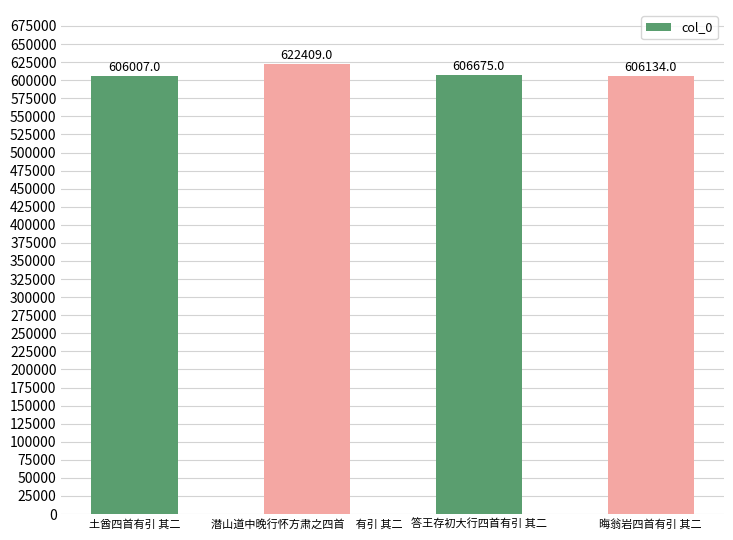

What is the value of the 1st bar from the left?

606007